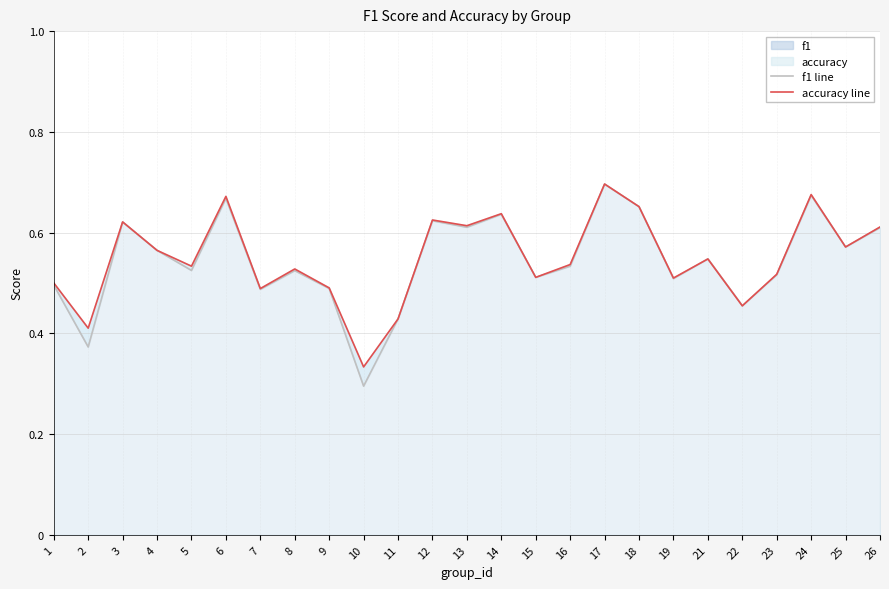

What is the greatest value displayed?

0.7